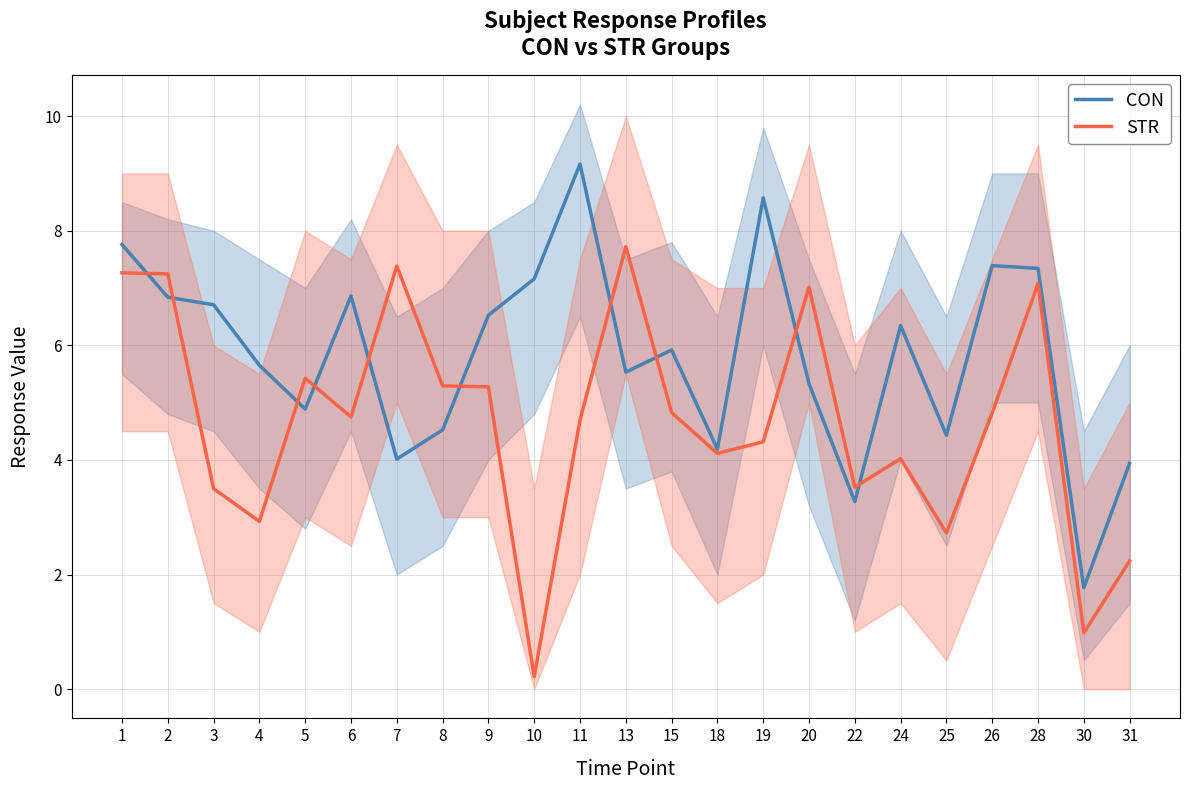

At how many categories does at least one series exceed 4?

20